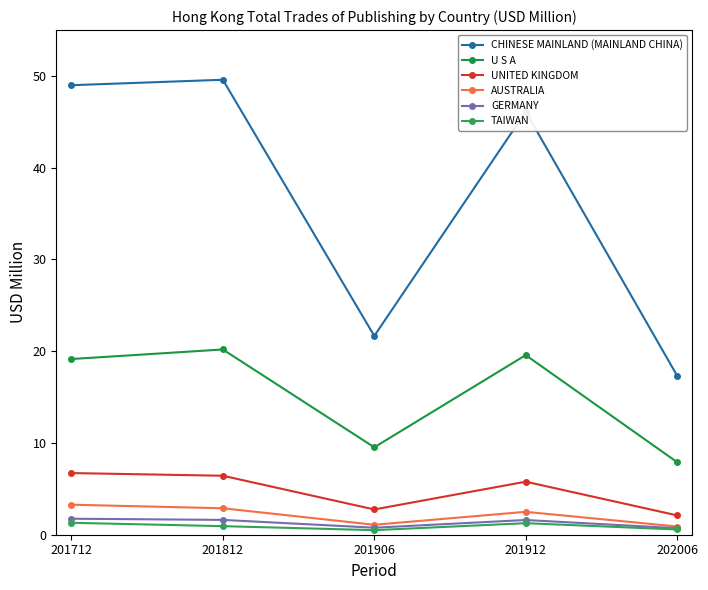

True or false: GERMANY has more than 0 points higher than both neighbors.

True